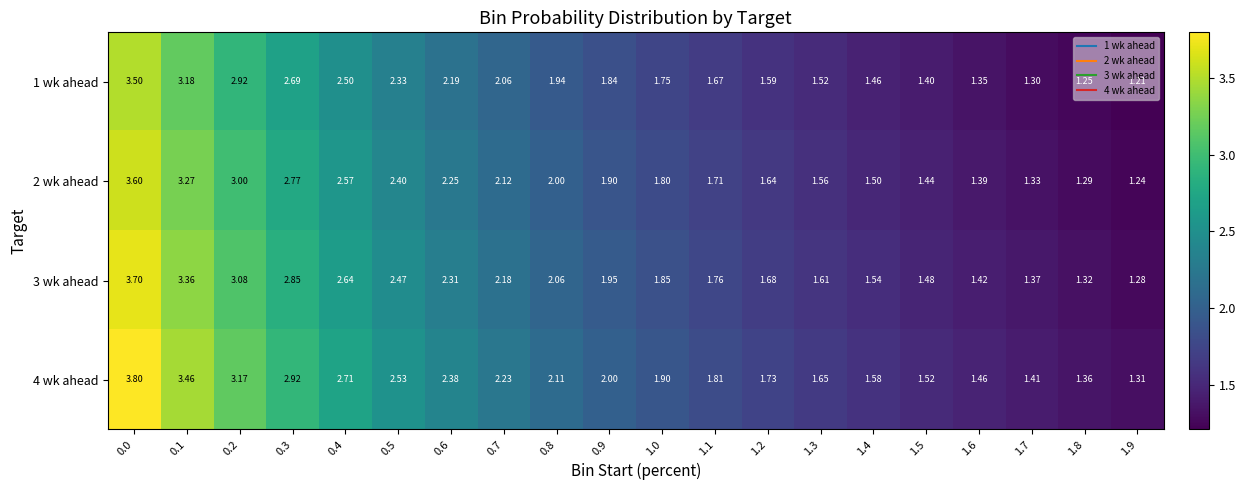

List the series in order of their peak value, highest first.

4 wk ahead, 3 wk ahead, 2 wk ahead, 1 wk ahead